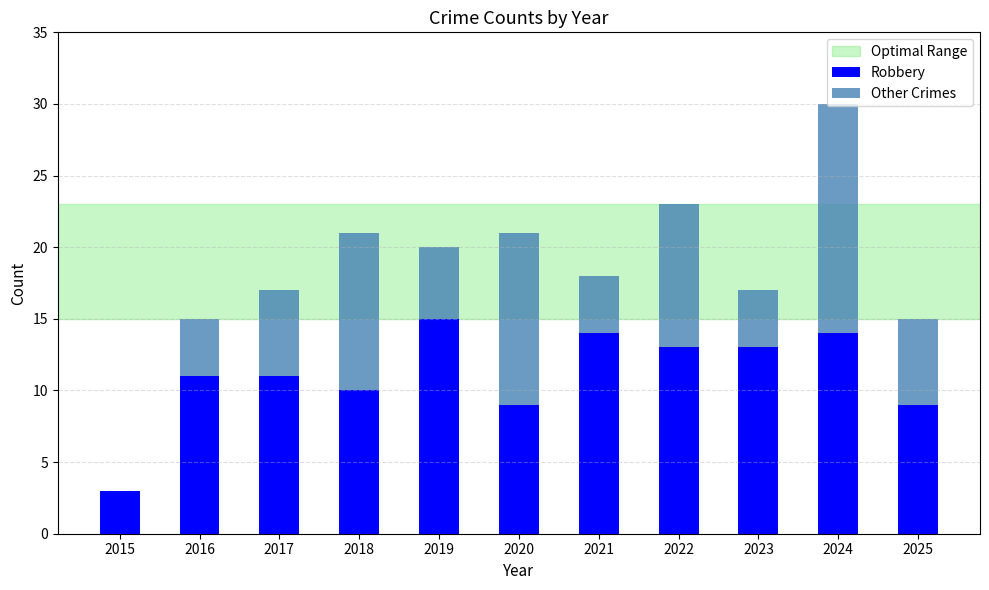

What is the maximum value for Robbery?

15